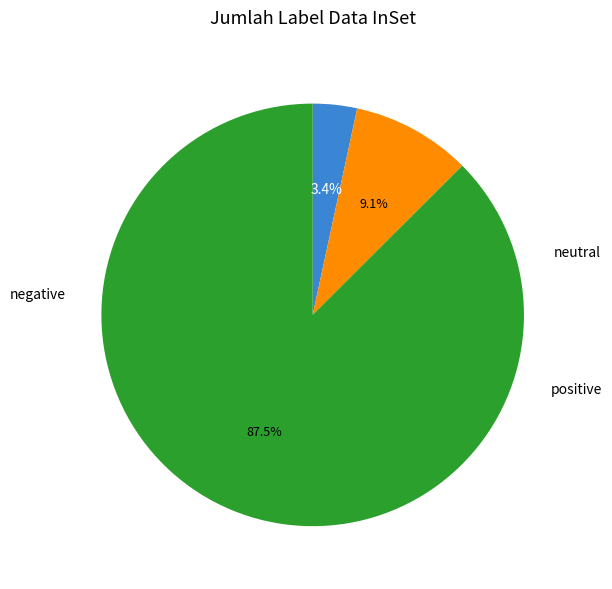

Is there a majority slice in this chart?

Yes